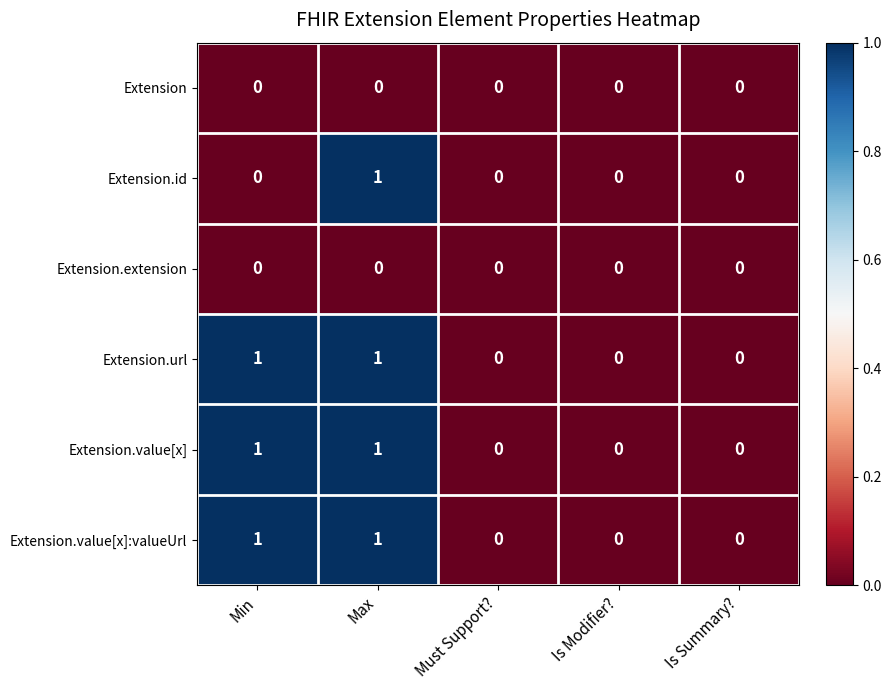

Is the value of Extension.value[x]:valueUrl at Max greater than the value of Extension.extension at Max?

Yes